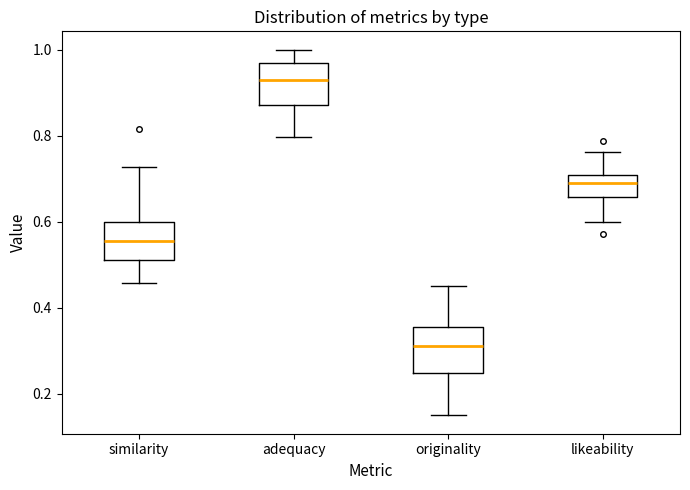

Reading left to right, read every box against the y-axis: the position of its median line, the range the box covers, and the ends of its whiskers. The values are not printed on the chart, so give them approximately, as read against the axis.

similarity: median 0.56, box 0.52 to 0.60, whiskers 0.46 to 0.72
adequacy: median 0.92, box 0.88 to 0.96, whiskers 0.80 to 1.00
originality: median 0.32, box 0.24 to 0.36, whiskers 0.14 to 0.46
likeability: median 0.68, box 0.66 to 0.70, whiskers 0.60 to 0.76